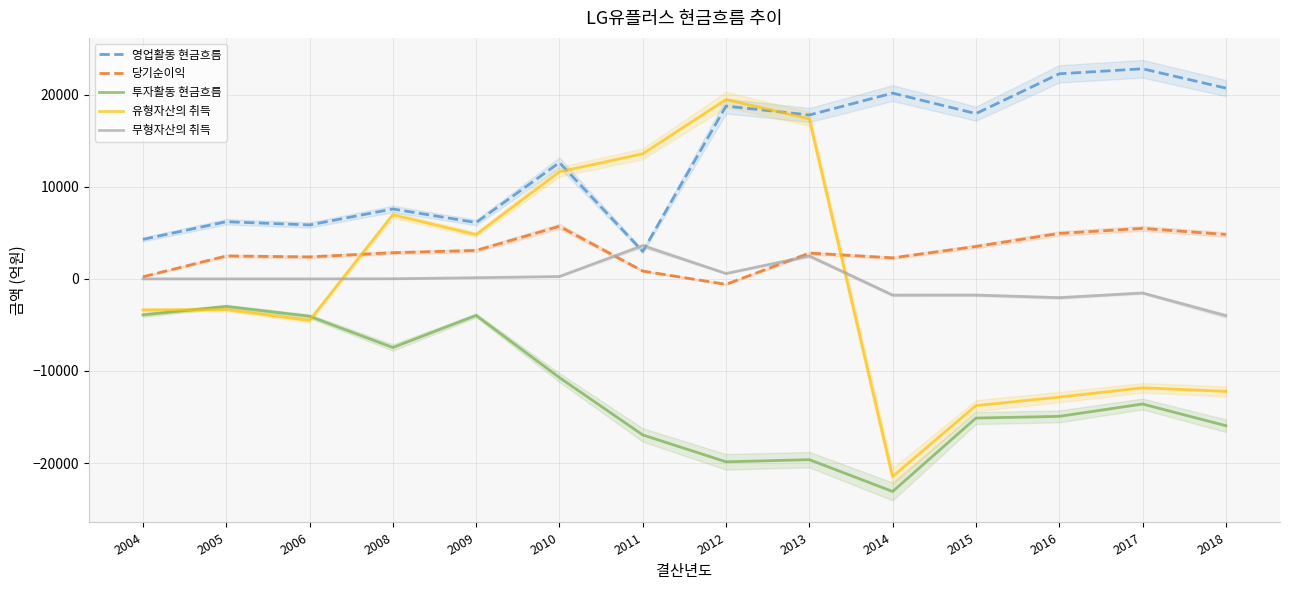

In 무형자산의 취득, how many points are higher than both neighbors (excluding endpoints)?

5